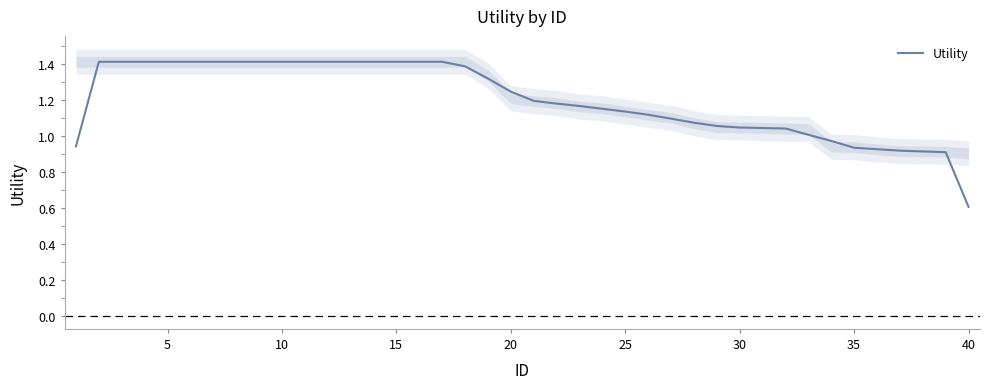

What is the lowest value of the Utility series?

0.6